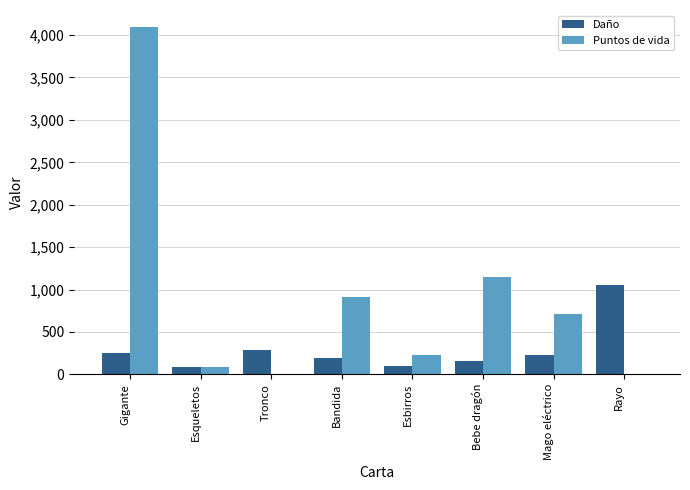

Reading left to right, what are all the values shown in this chart?

Daño: 254	81	290	193	102	160	225	1056
Puntos de vida: 4091	81	0	907	230	1152	713	0